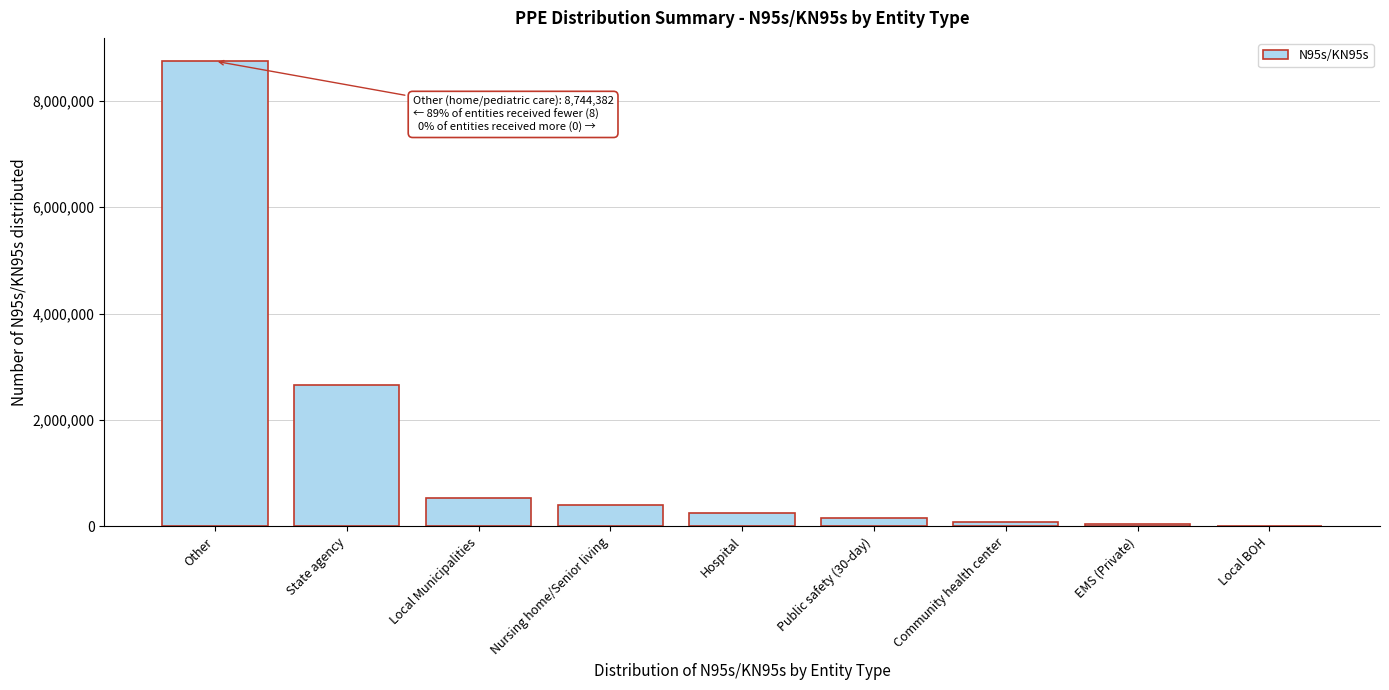

What is the change in value from Local Municipalities to Hospital?

-272893